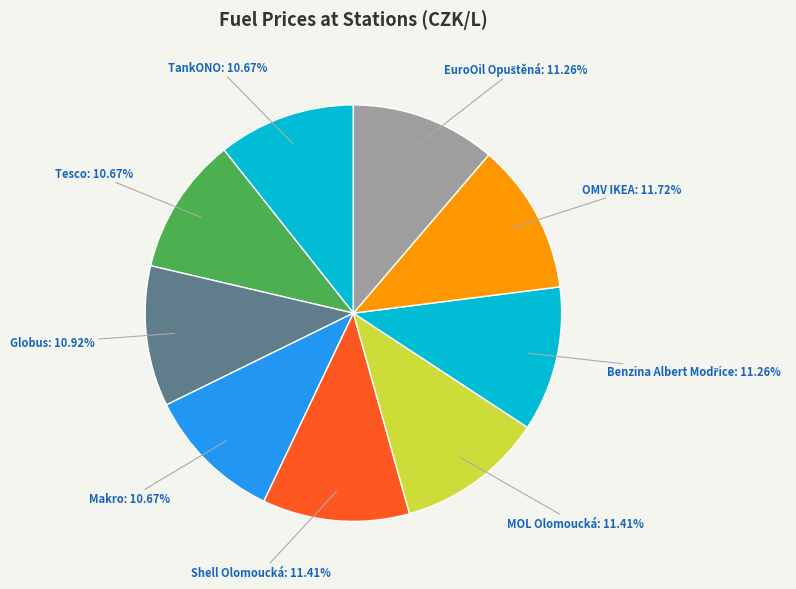

Is there a majority slice in this chart?

No